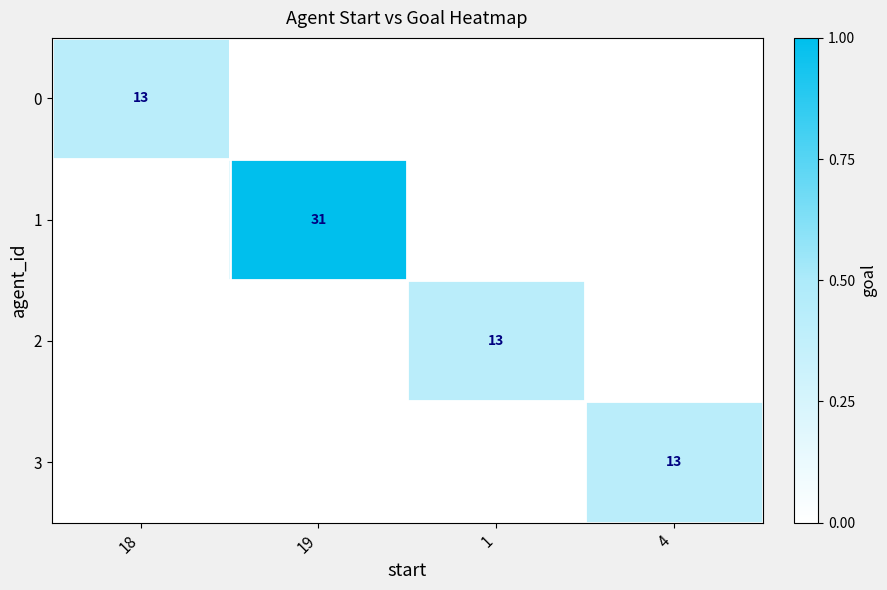

True or false: 2 has a value of 4 at 1.

False